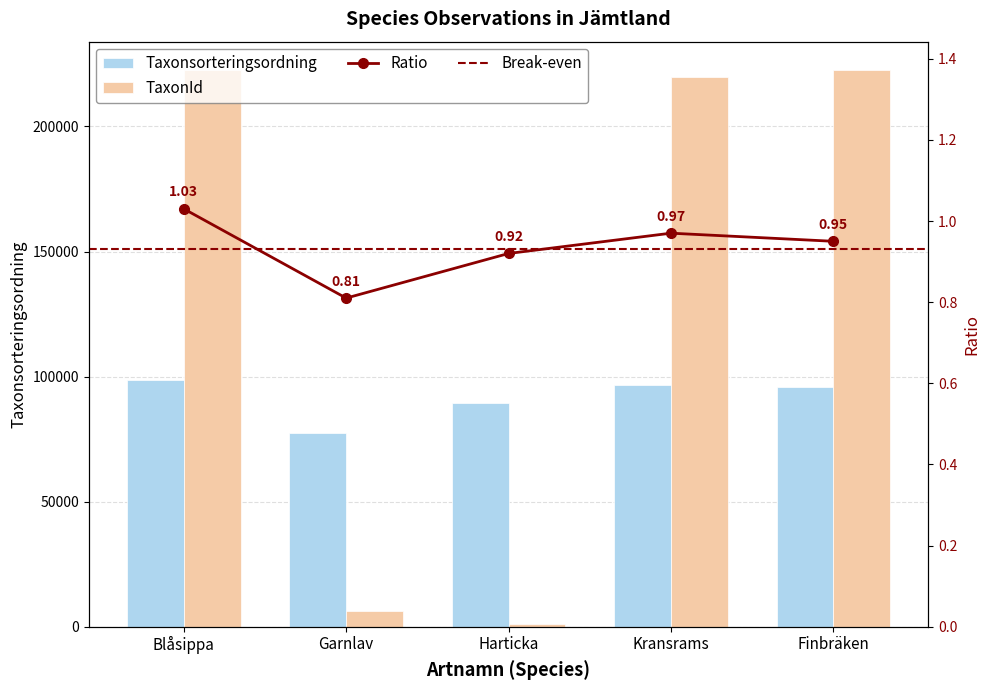

True or false: Taxonsorteringsordning has a value of 96660 at Kransrams.

True